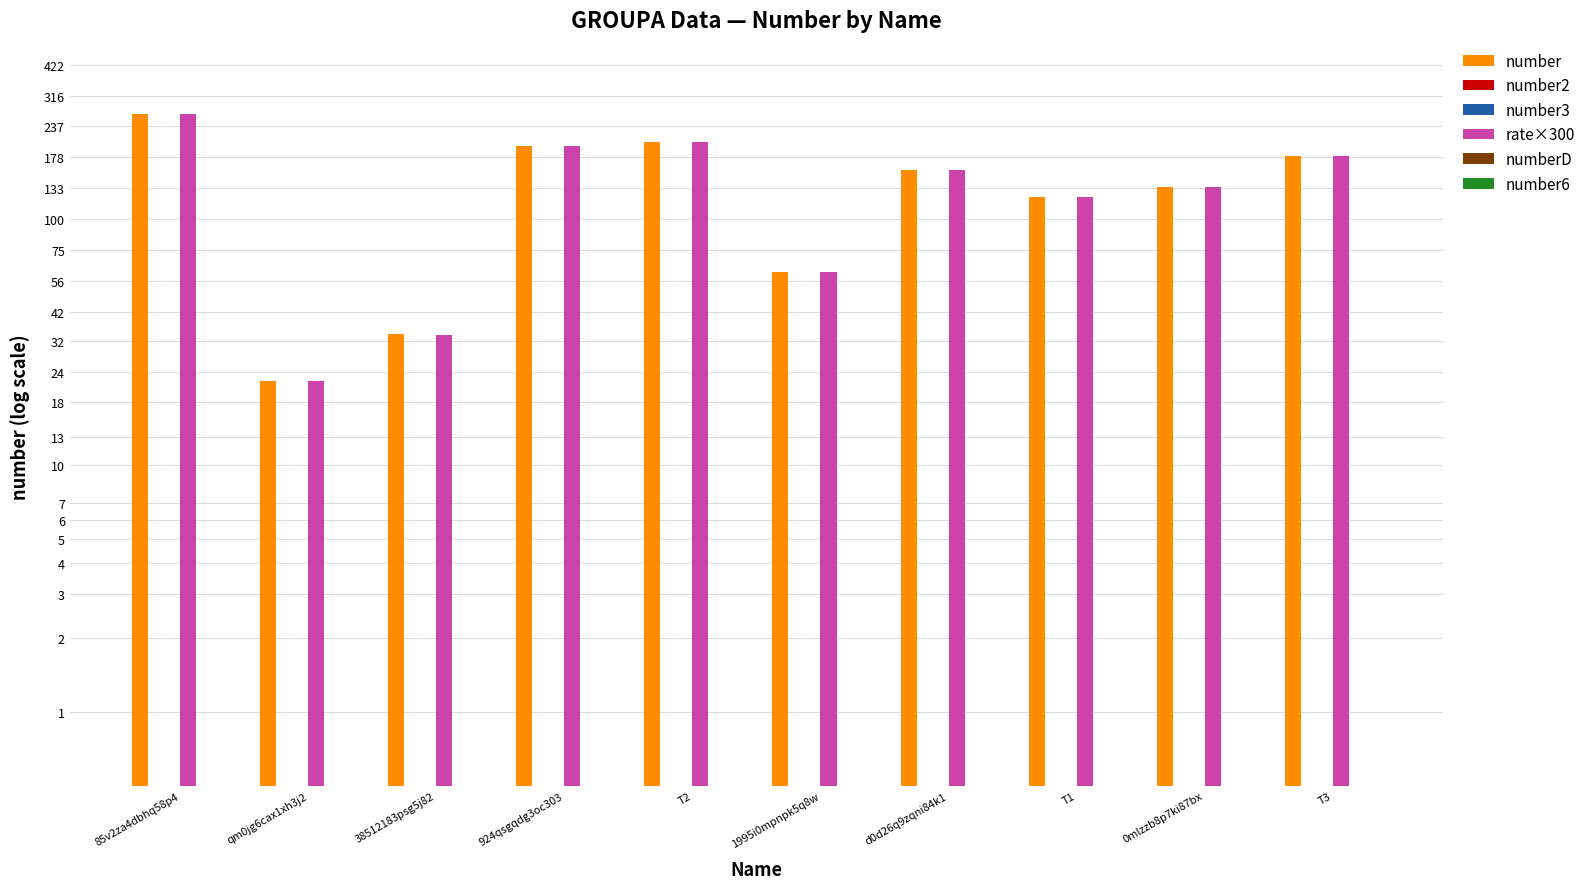

What is the highest value of the rate×300 series?

267.0